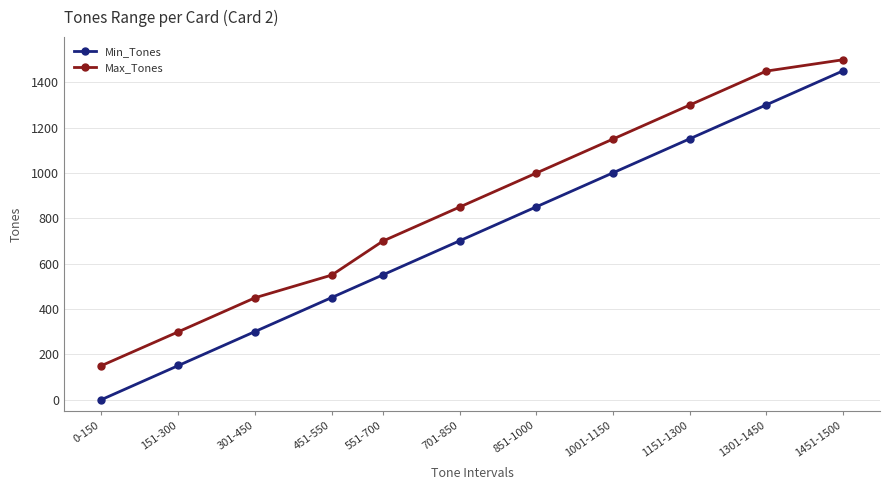

Which category has the lowest value in the Max_Tones series?

0-150